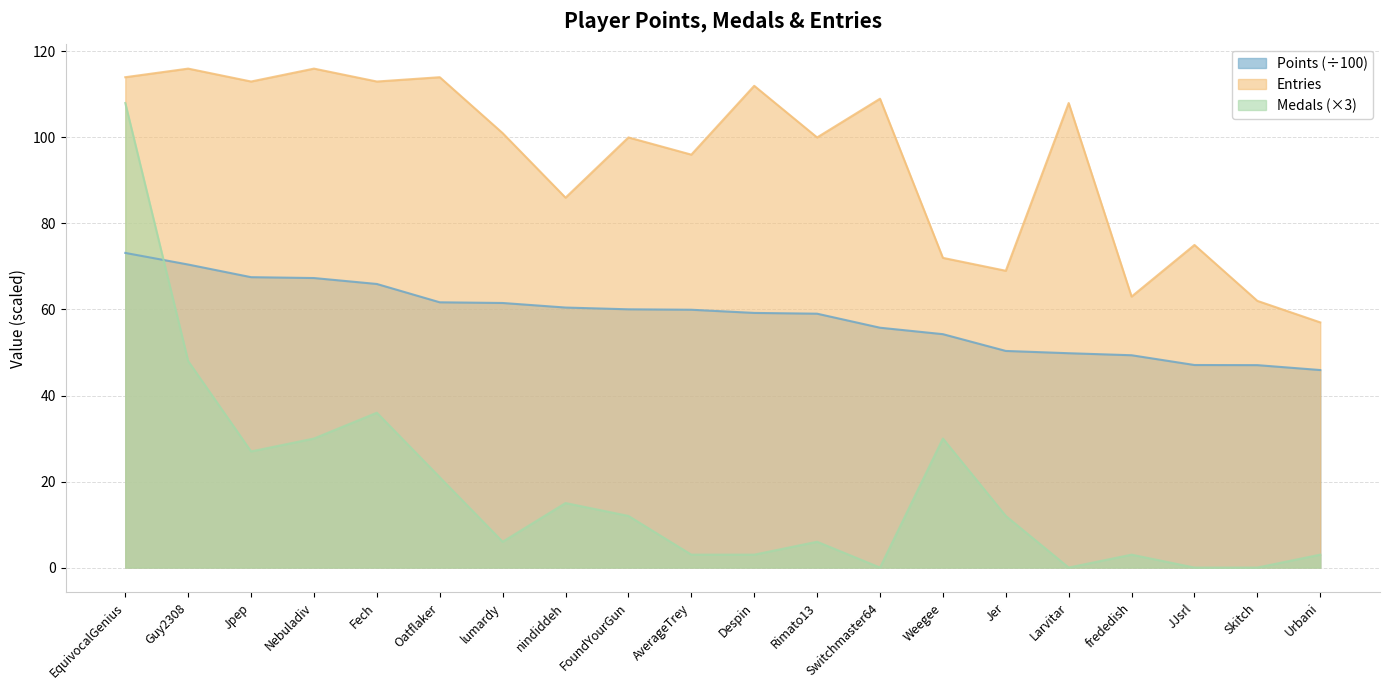

Where is the first local minimum for Entries?

Jpep